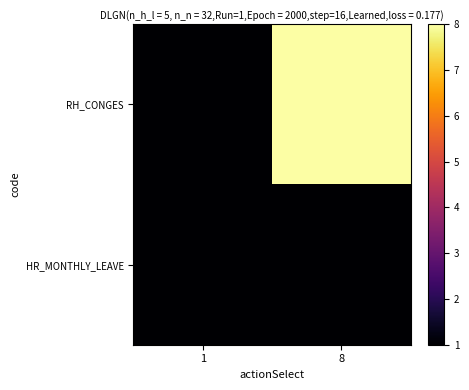

Reading left to right, what are all the values shown in this chart?

RH_CONGES: 1=1	8=8
HR_MONTHLY_LEAVE: 1=1	8=1